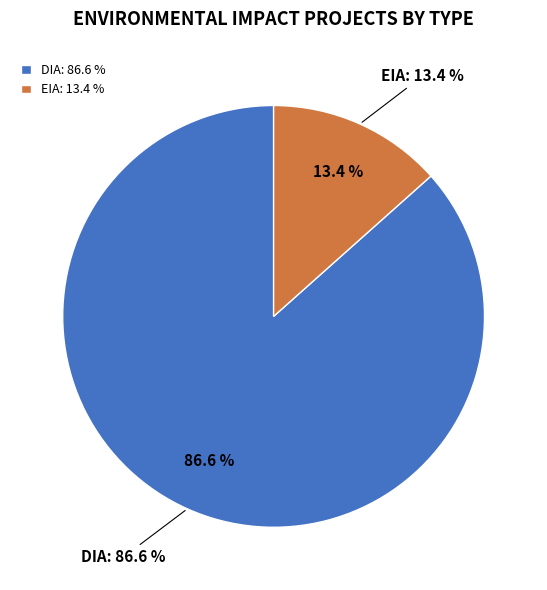

Approximately how many times larger is the value at EIA compared to DIA?

0.2